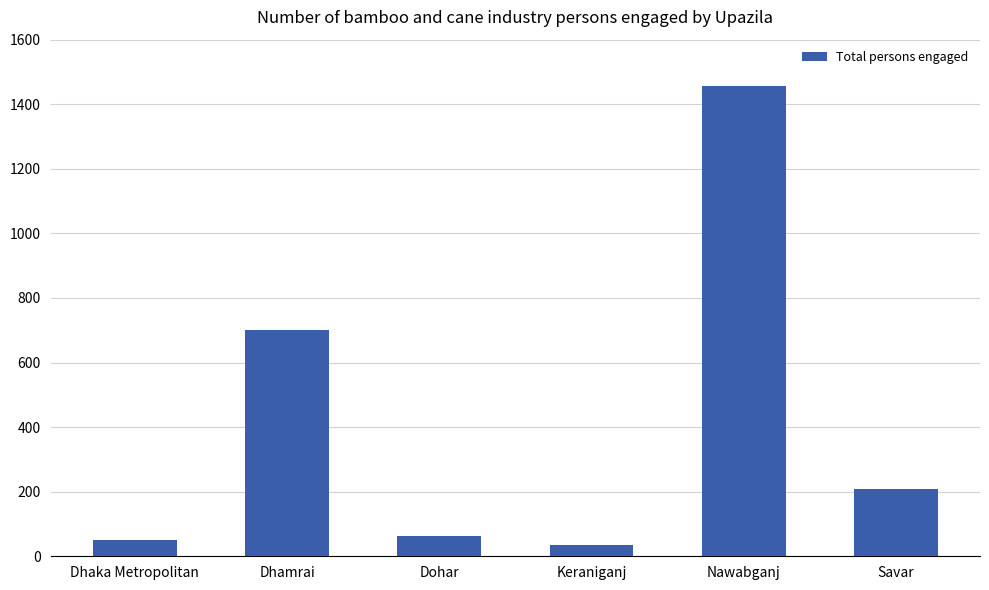

Reading right to left, what are all the values shown in this chart?

208	1455	35	62	700	50